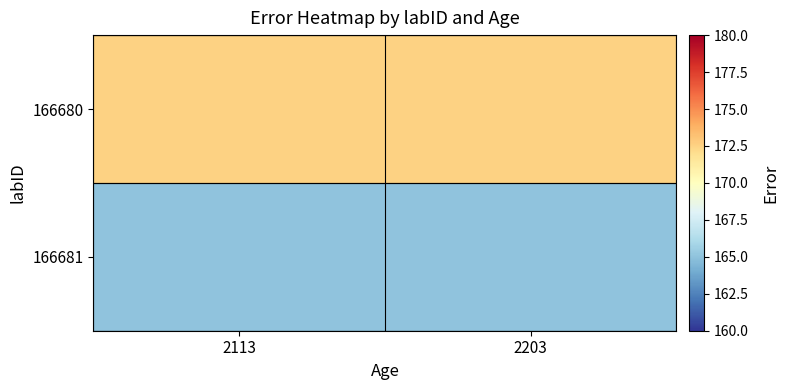

Count the number of data series in this chart.

2